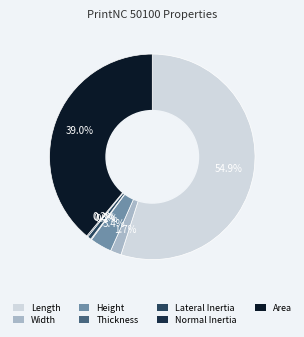

What is the majority slice?

Length